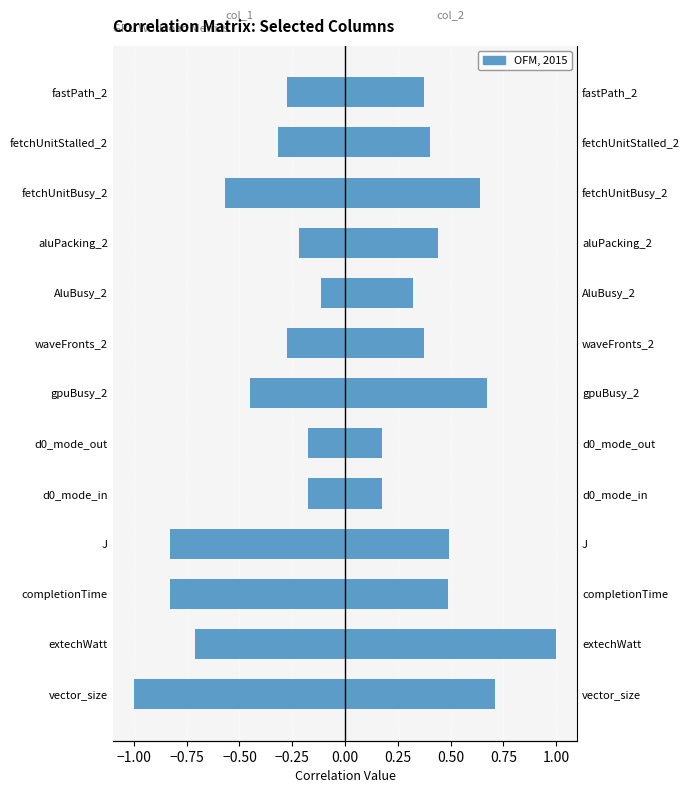

Rank the series by their maximum value, from lowest to highest.

col_1 (negated), col_2